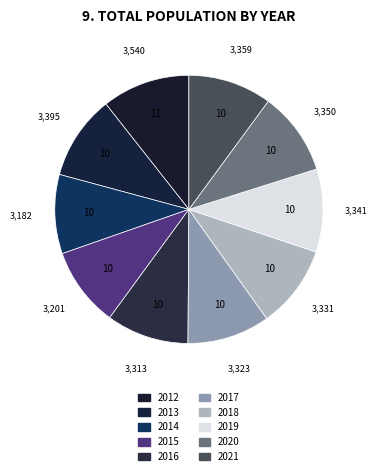

How much of the chart is everything except 2019?

90.0%